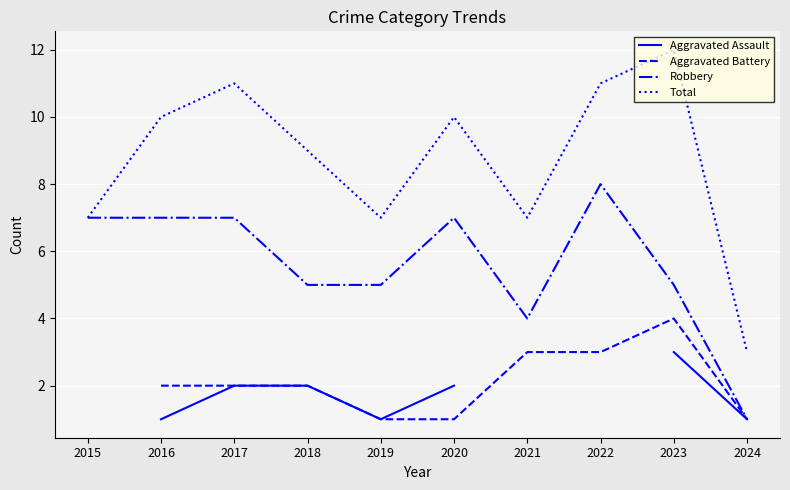

Between 2019 and 2022, which is larger?

2022